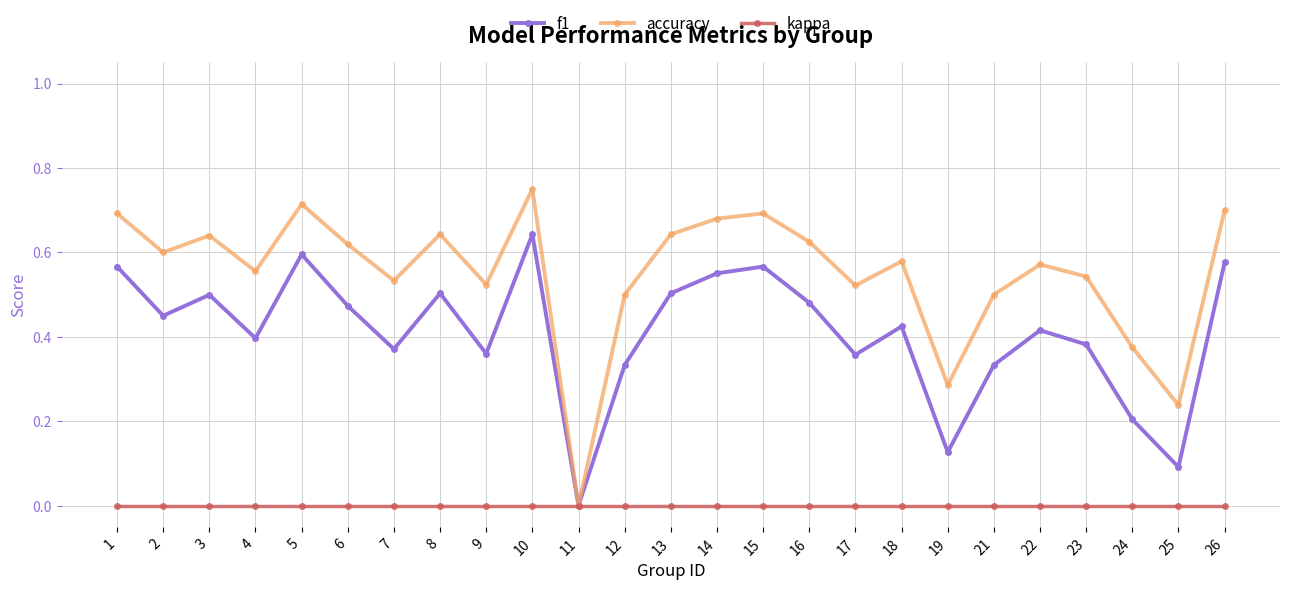

What are all the series names shown in the legend?

f1, accuracy, kappa